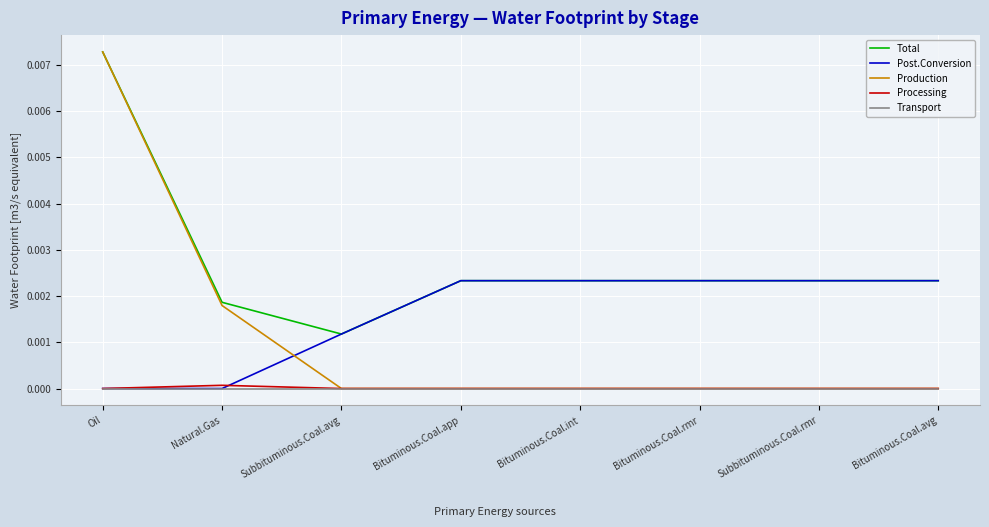

The value of Processing at Natural.Gas is 0.0. True or false?

True